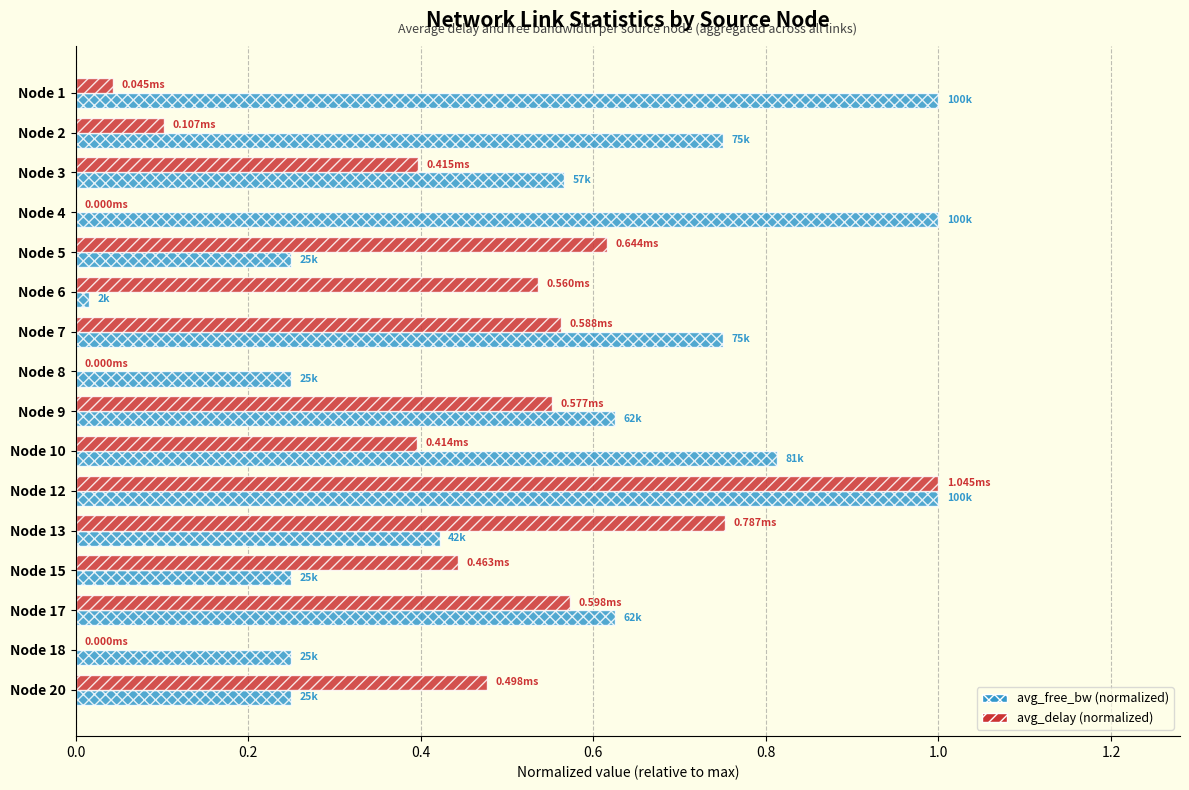

Is the value of avg_delay (normalized) at Node 3 greater than the value of avg_free_bw (normalized) at Node 3?

No